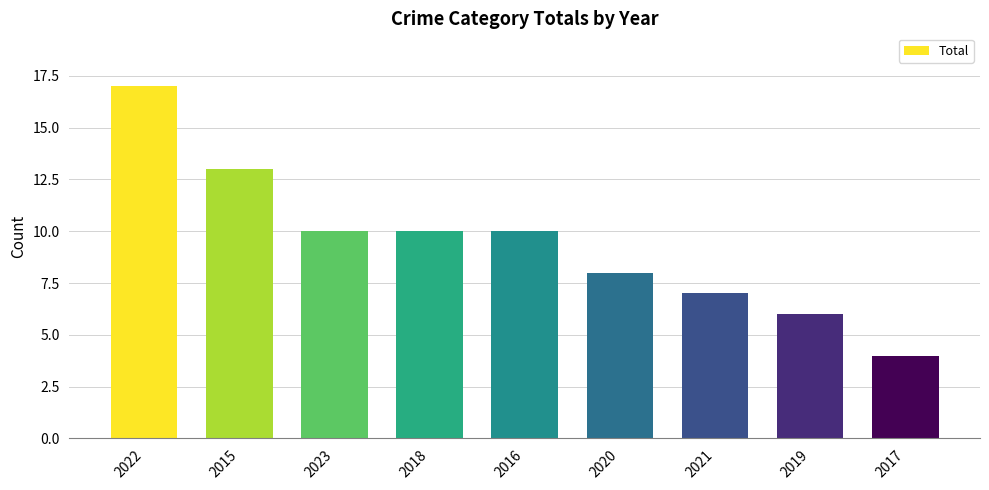

What is the sum of all values?

85